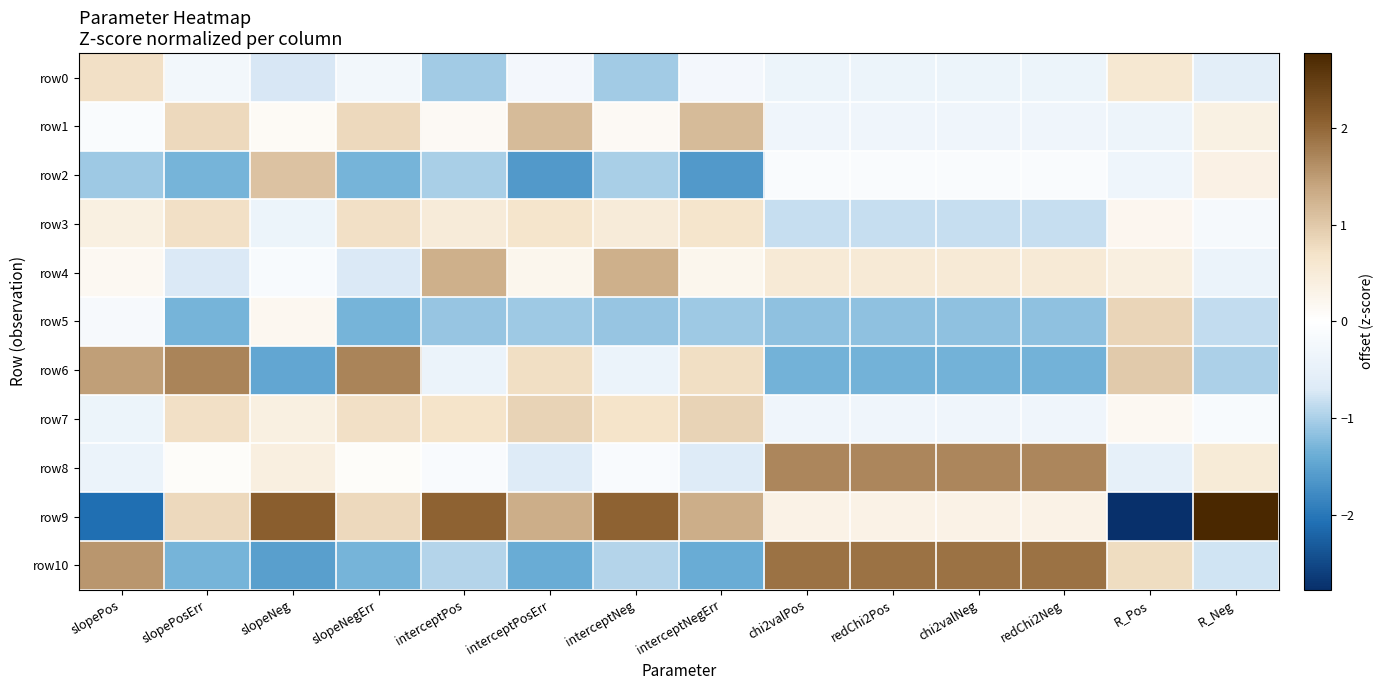

How many series are shown in this chart?

11